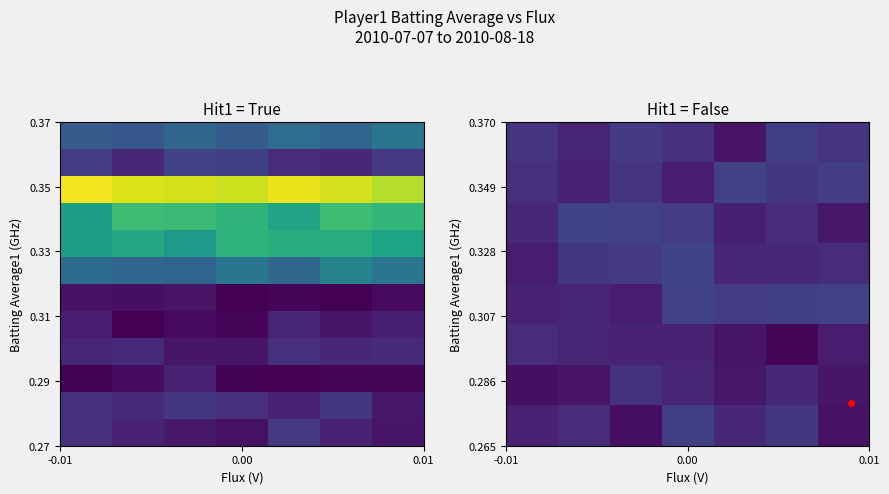

Count the number of data series in this chart.

12